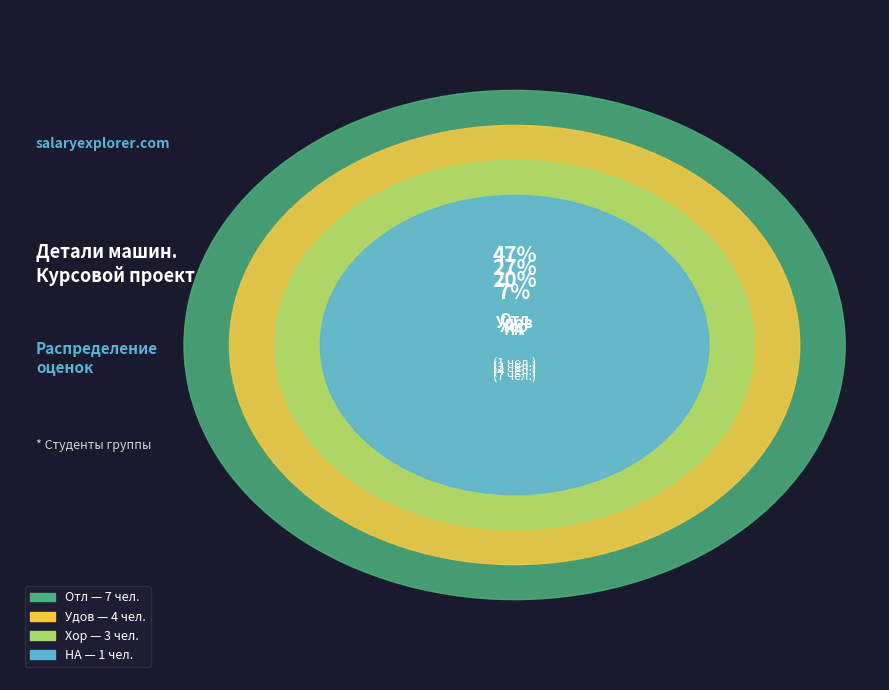

To the nearest percent, what percentage of the pie is Хор?

20%